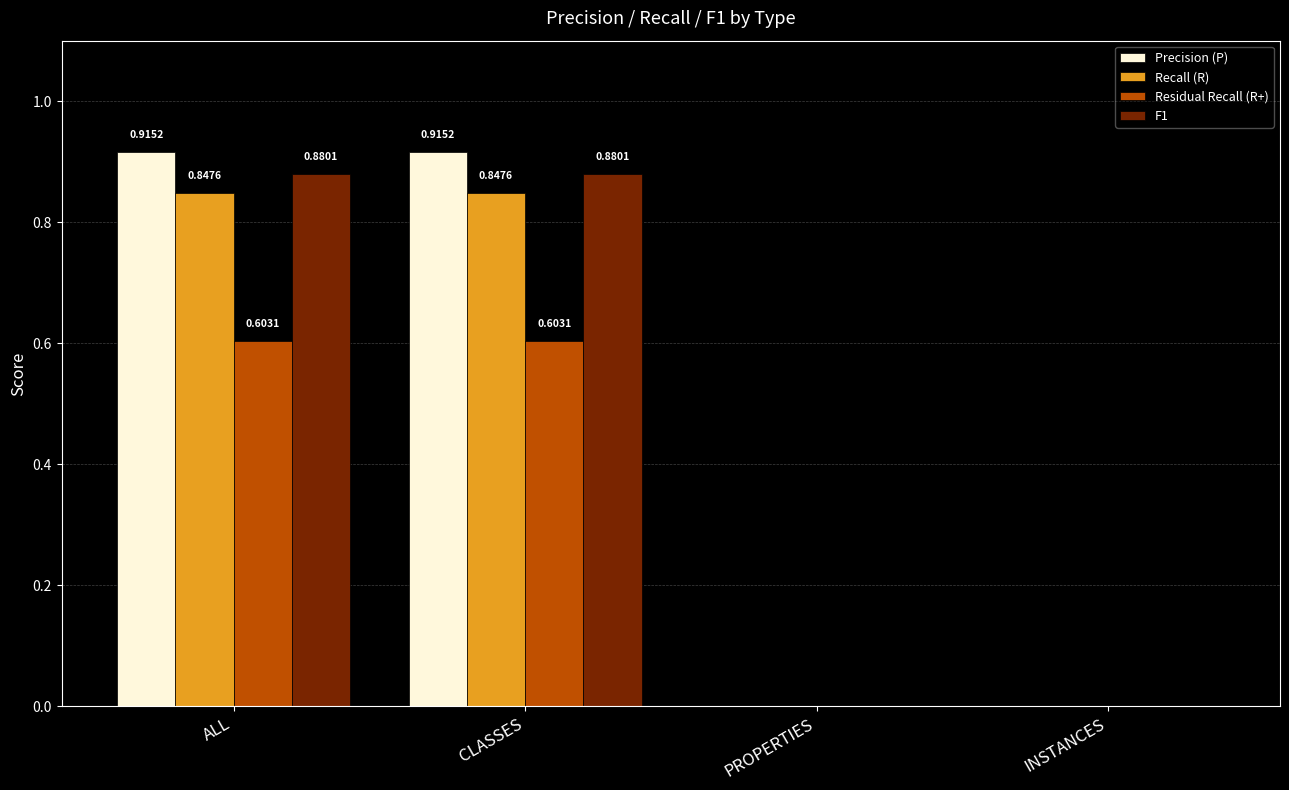

What is the sum of all Precision (P) values?

1.8